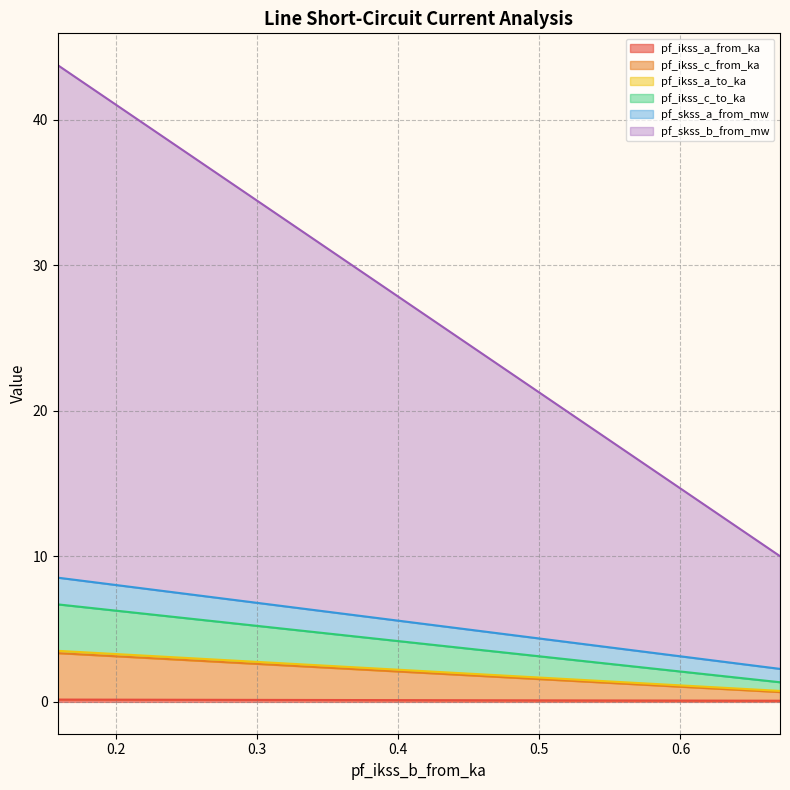

The pf_ikss_c_from_ka series shows 0.7 at 0.6705208617977132. True or false?

True